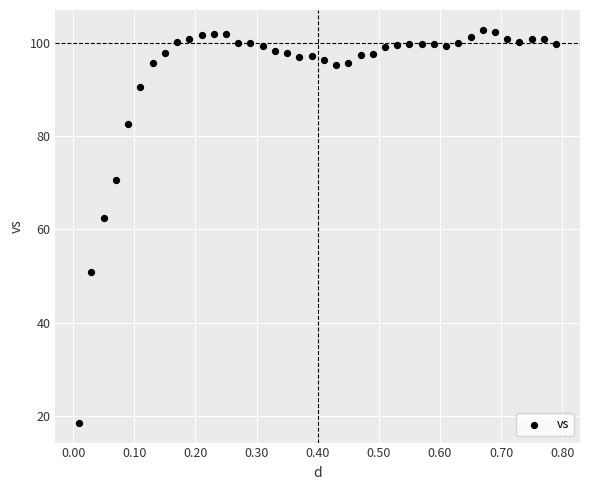

What is the range of X values (max minus min)?

0.8